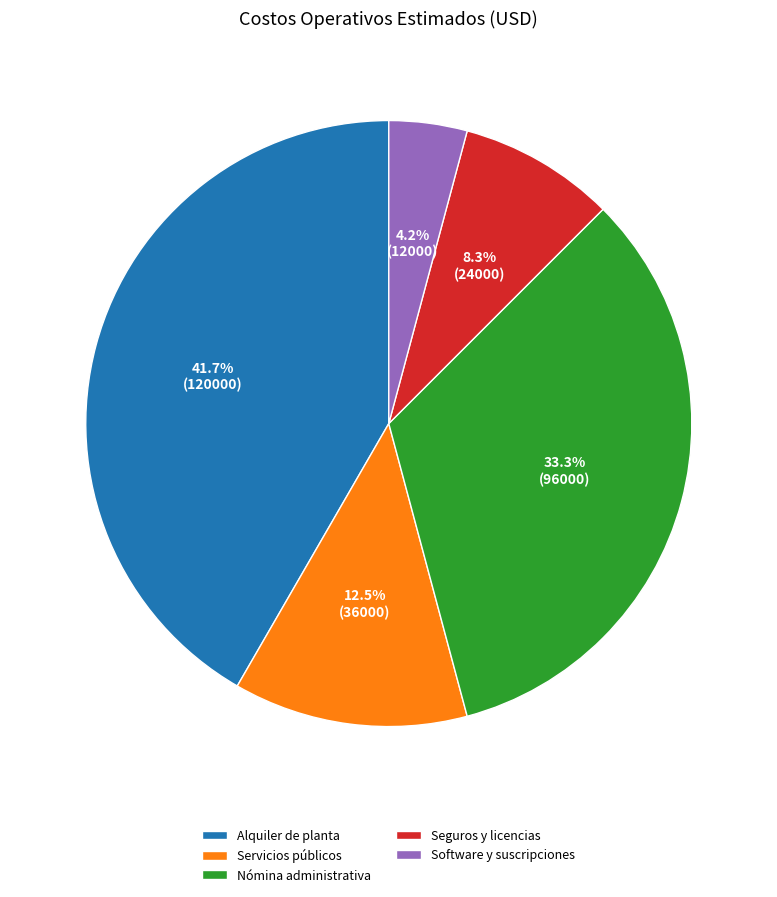

How much of the chart is everything except Software y suscripciones?

95.8%